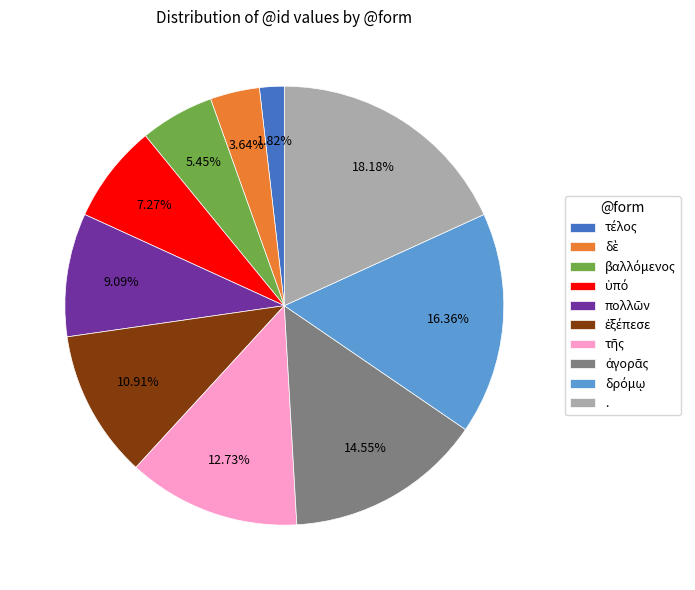

How many segments does this pie chart have?

10